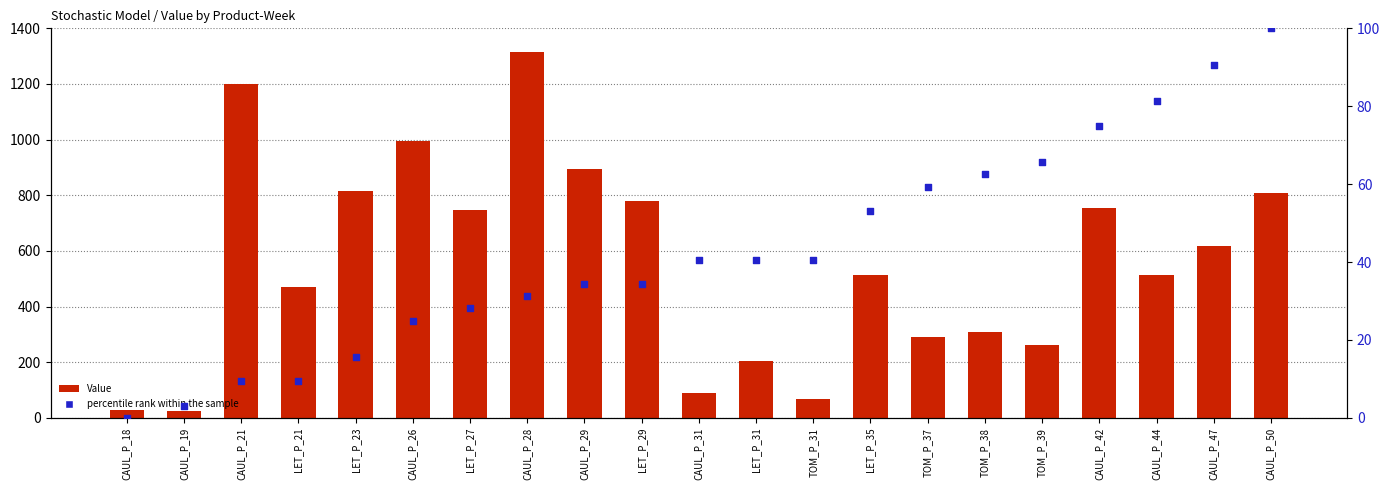

Which series contains the lowest Y value?

percentile rank within the sample